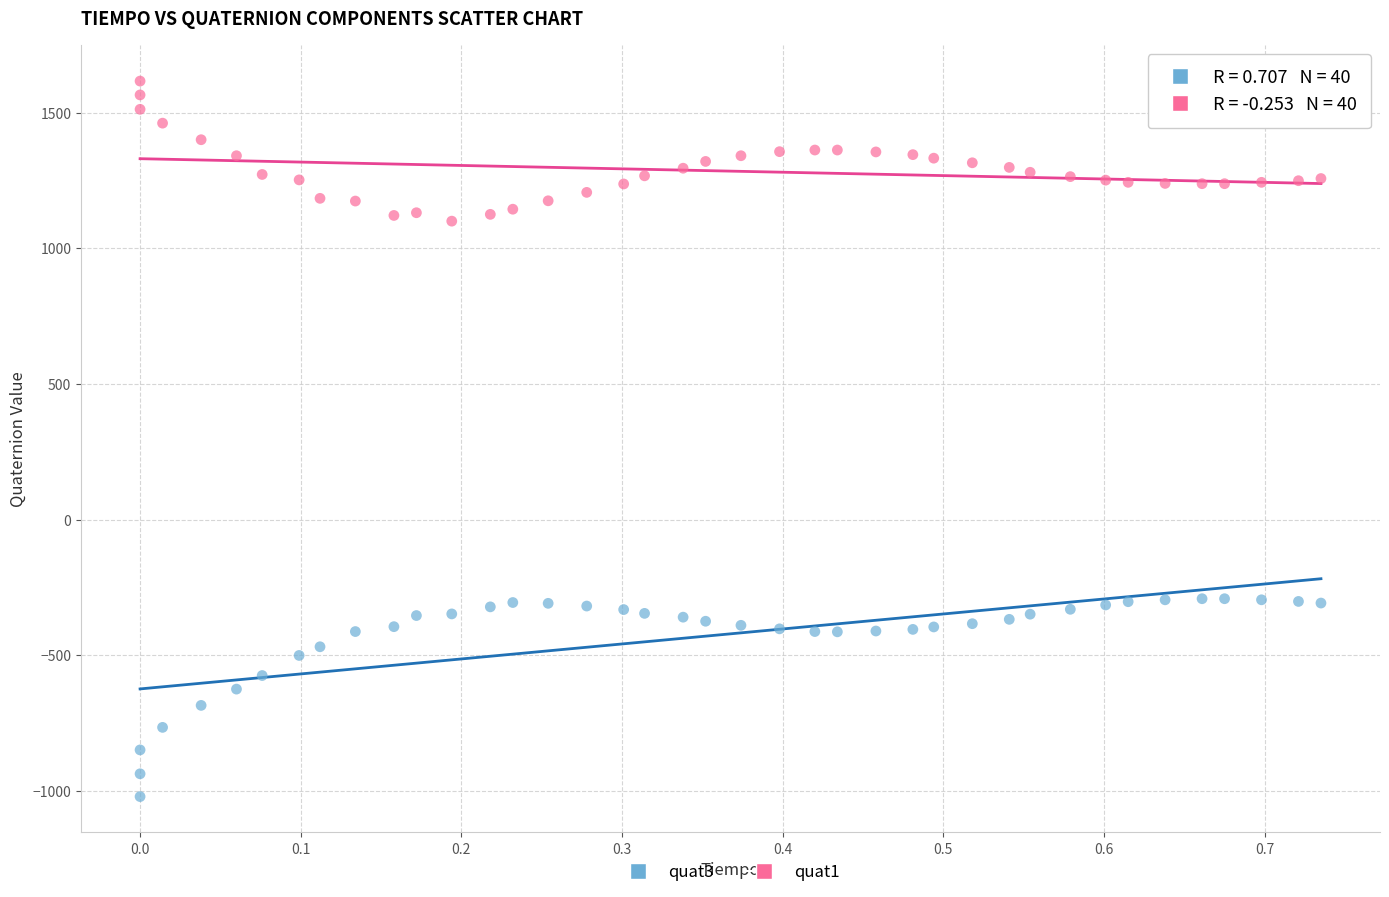

Which series reaches the maximum Y coordinate?

quat1